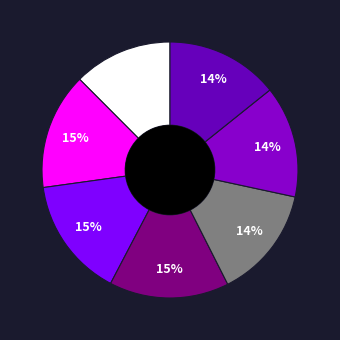

Count the number of slices in the pie.

7